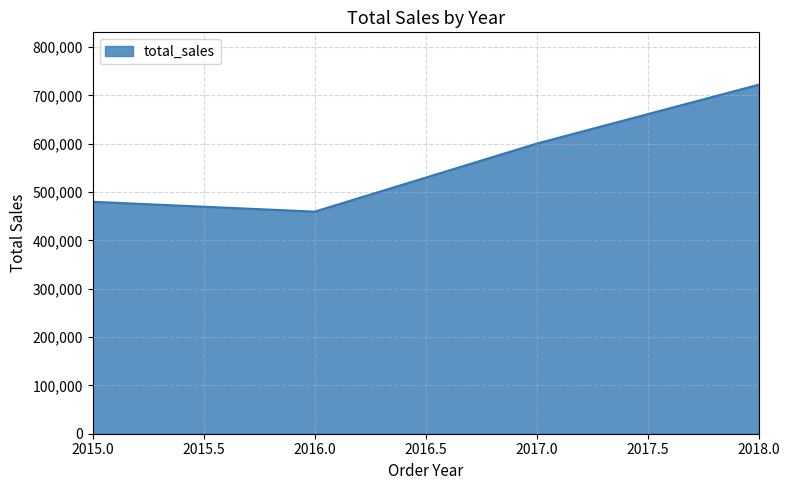

What value does the data have at 2016.0?

459436.0